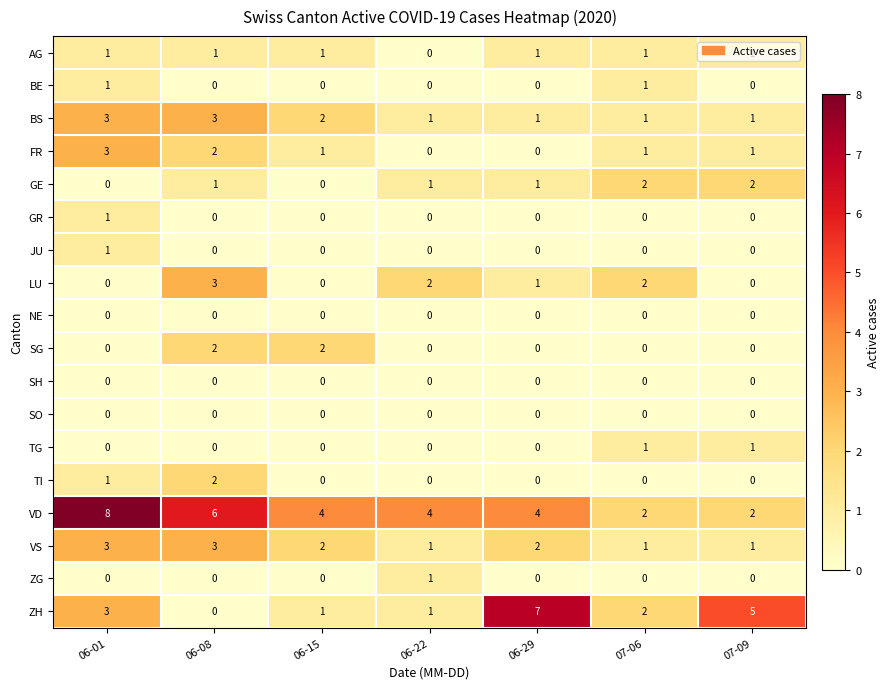

What is the difference between the maximum and minimum values in the LU series?

3